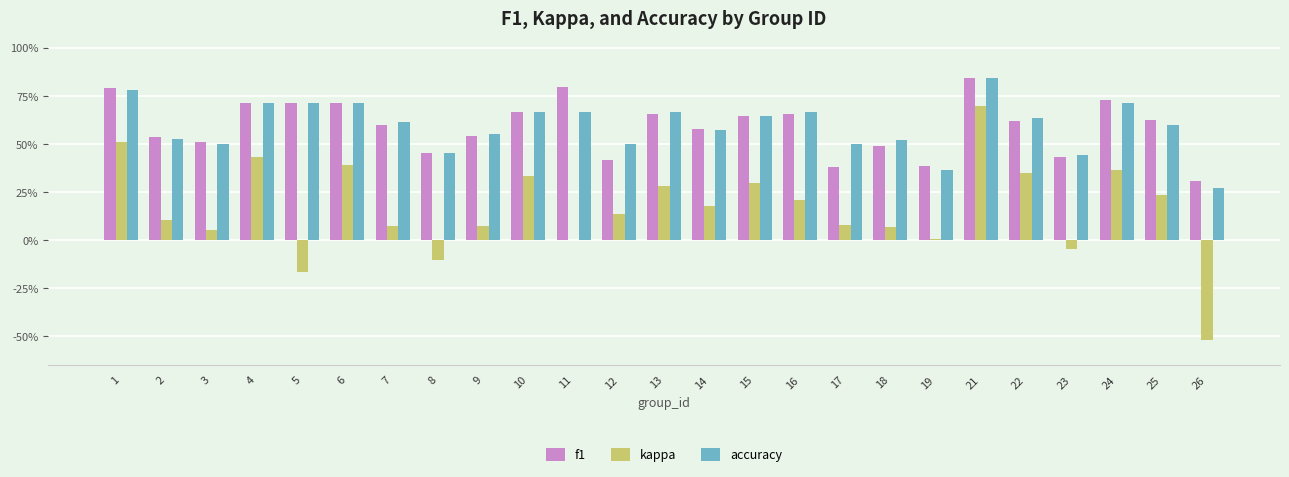

The value of kappa at 17 is 0.1. True or false?

False